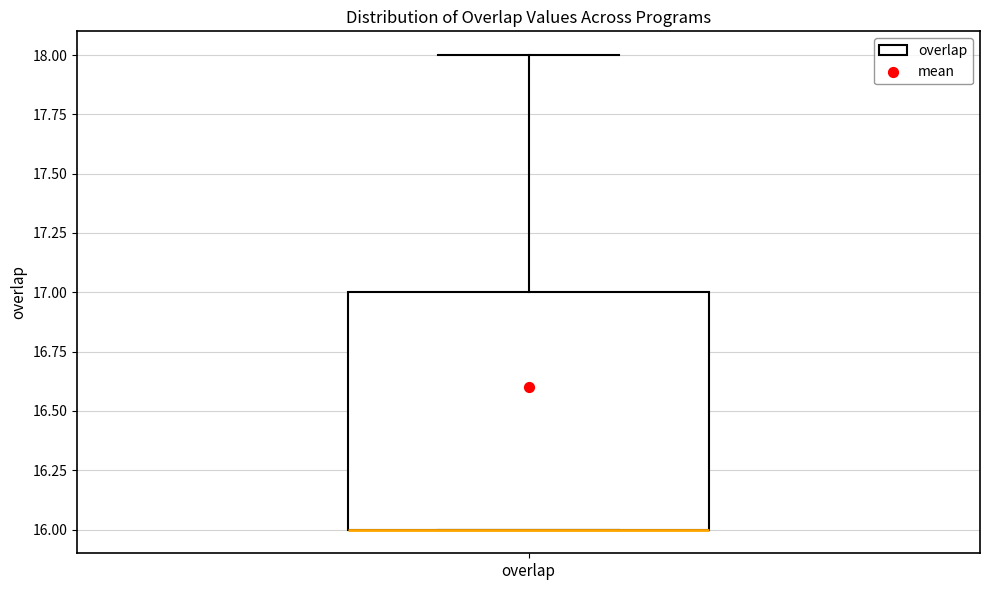

Transcribe this box plot: give where the median line is, the range the box spans, and where the two whiskers end, as read against the y-axis. The values are not printed on the chart, so give them approximately, as read against the axis.

median 16 (drawn on the box's lower edge), box 16 to 17, whiskers 16 to 18